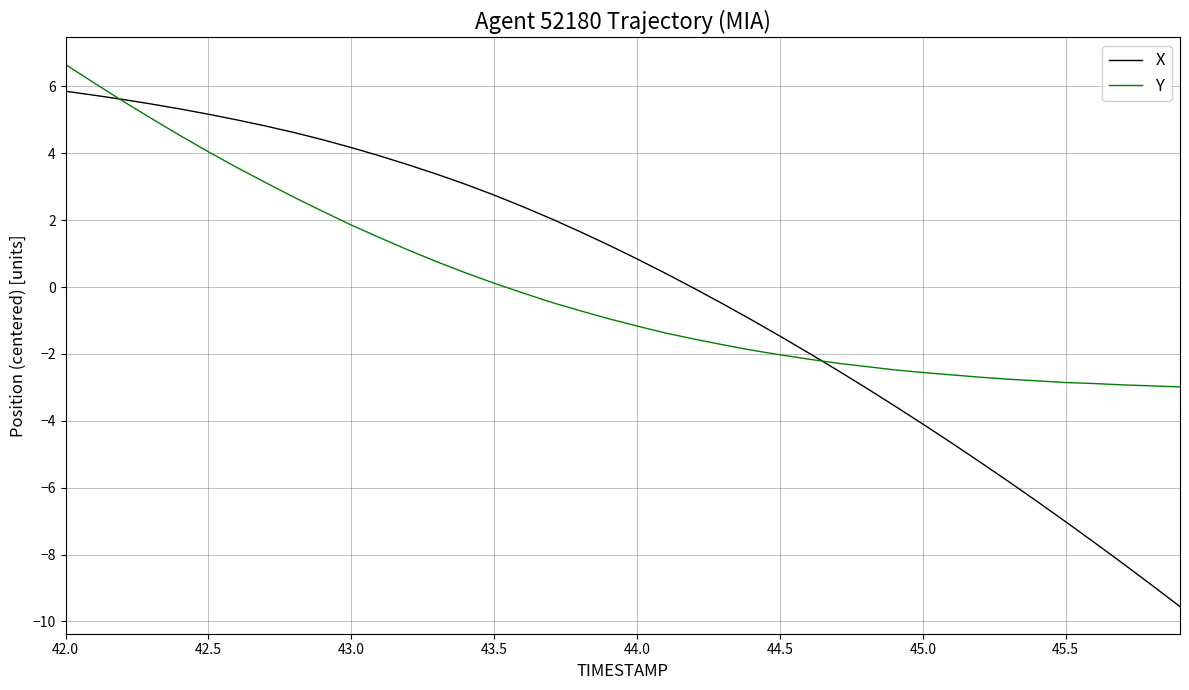

How many positive values does the Y series have?

16